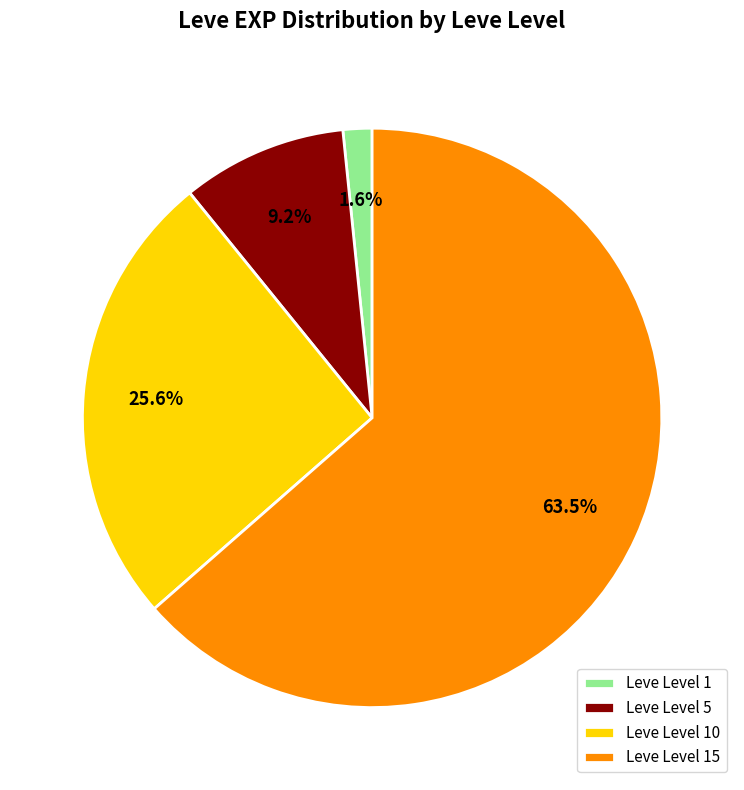

To the nearest percent, what is the difference between the largest and smallest slice percentages?

62%